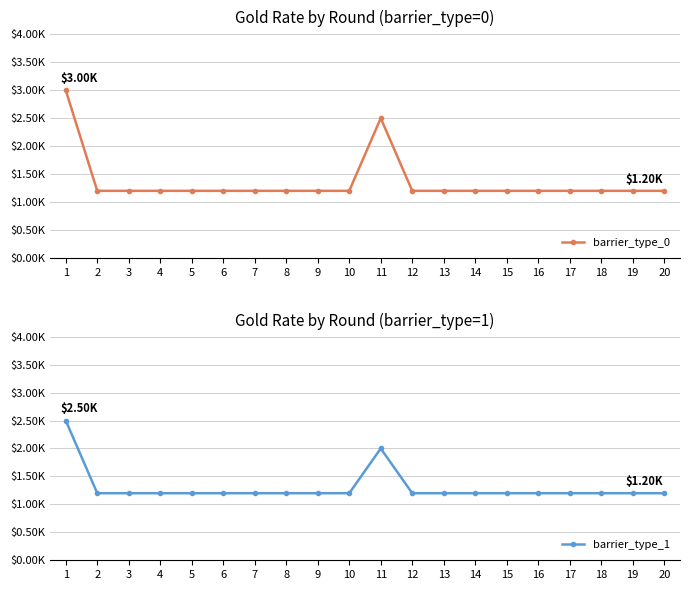

True or false: barrier_type_0 and barrier_type_1 cross at least once.

False